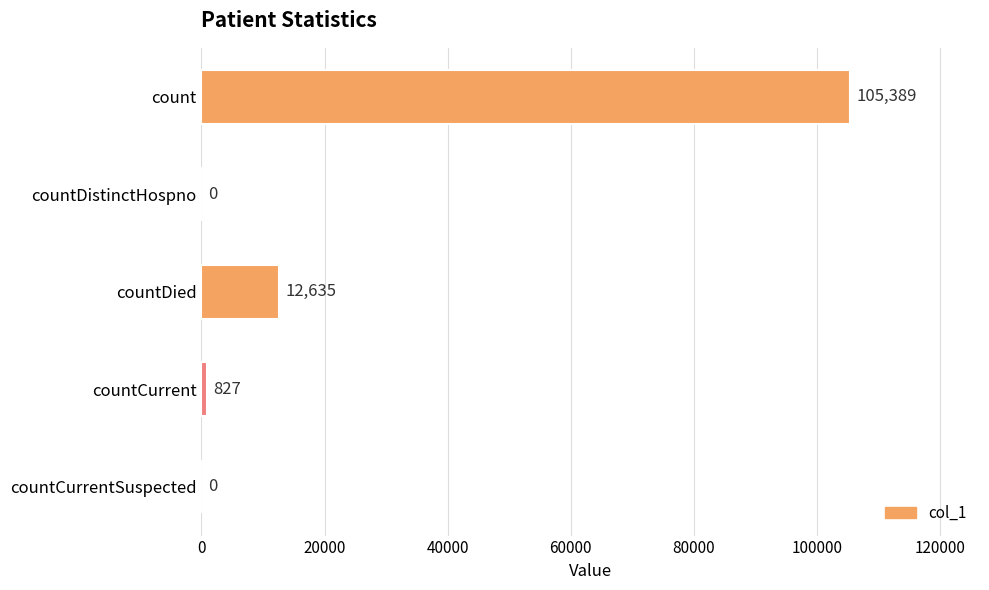

What value does the data have at count, to the nearest 50?

105400